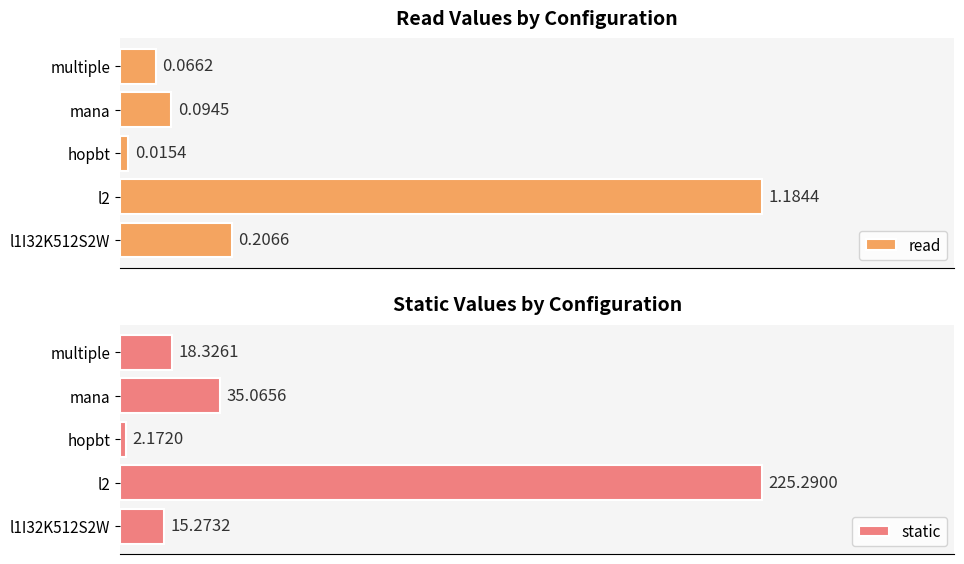

Reading left to right, transcribe all the data shown in this chart.

read: 0.2	1.2	0.0	0.1	0.1
static: 15.3	225.3	2.2	35.1	18.3